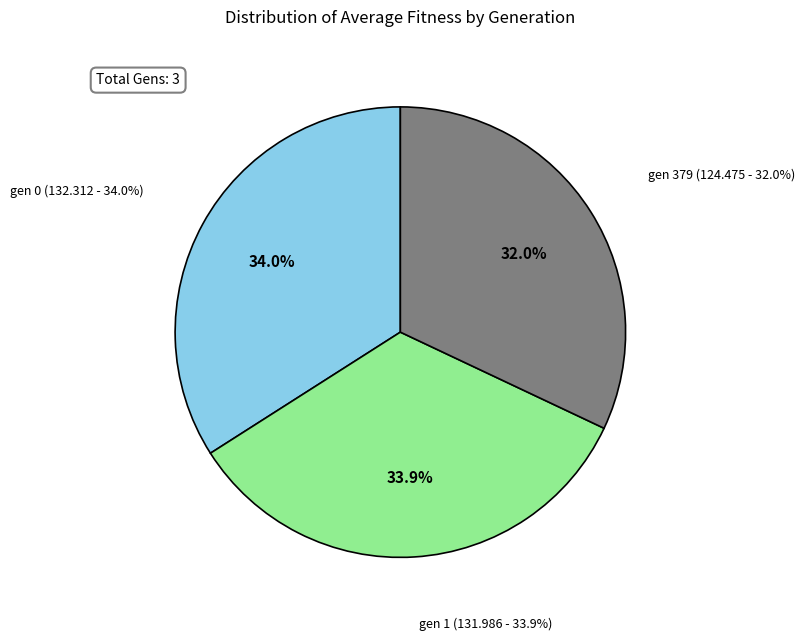

Is the sum of gen 0 and gen 379 greater than half?

Yes